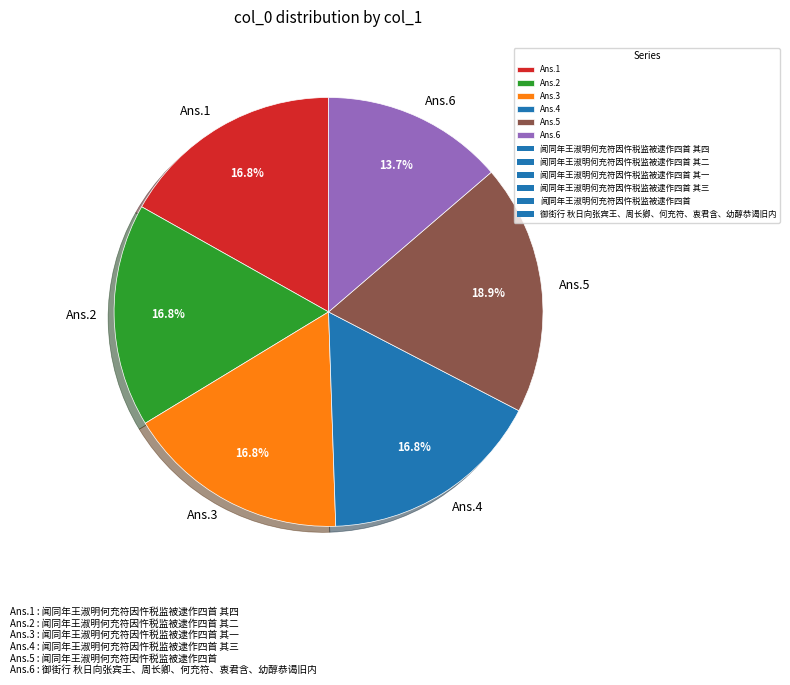

How much of the chart is everything except Ans.1?

83.2%